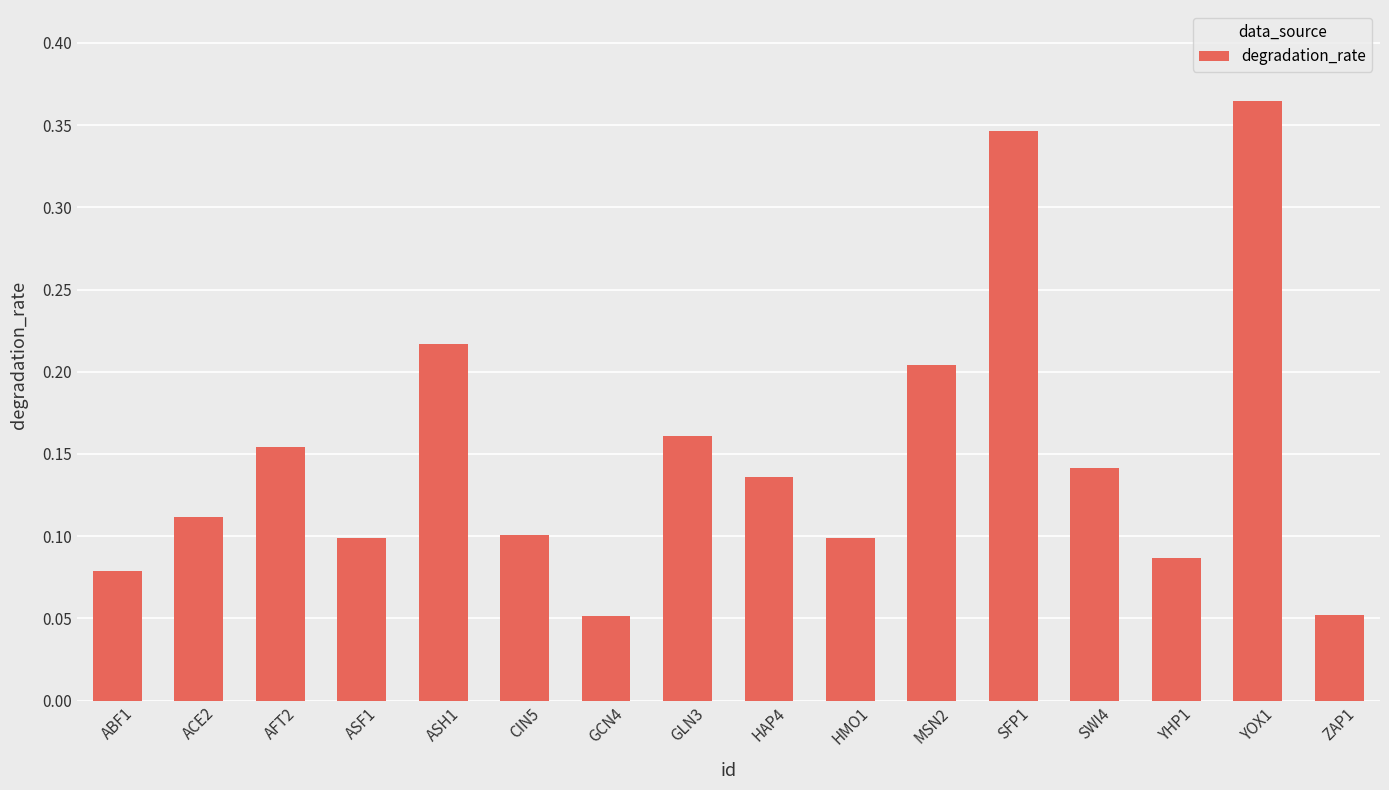

What is the sum of the values at HAP4 and SFP1?

0.5